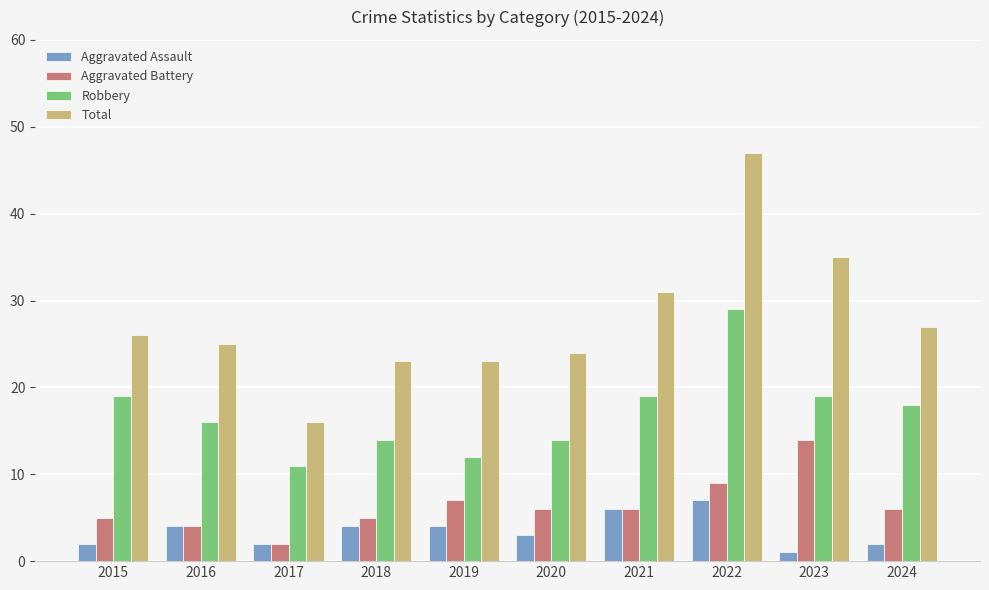

Count the Aggravated Assault values in the range 2 to 4.

7